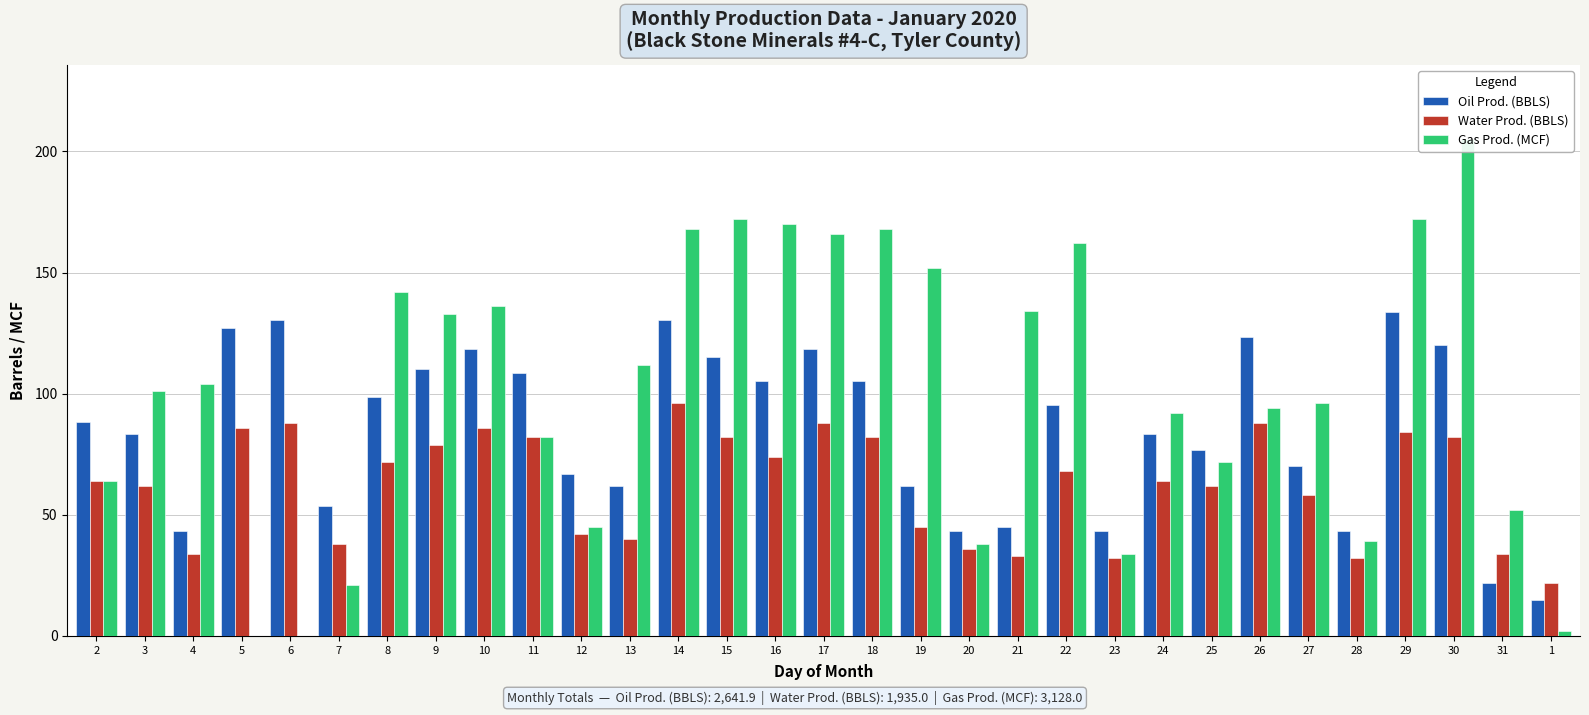

At which label is Gas Prod. (MCF) closest to 102?

3